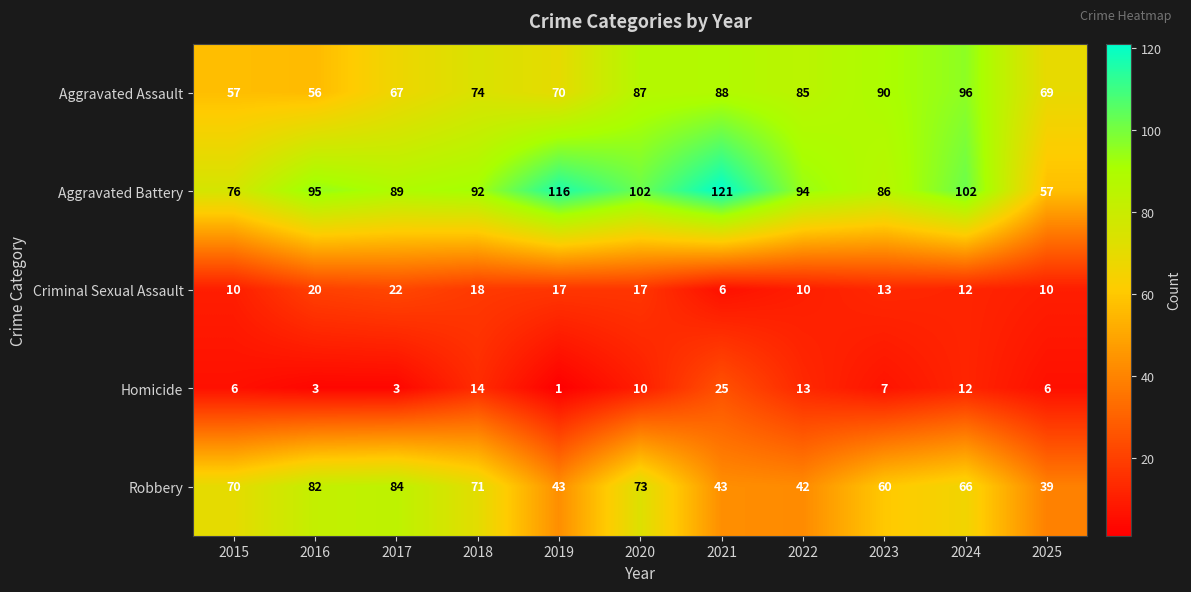

What is the highest value of the Homicide series?

25